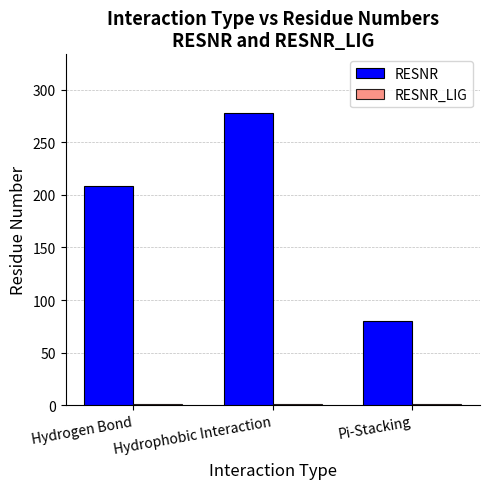

At which category does the chart reach its peak across all series?

Hydrophobic Interaction